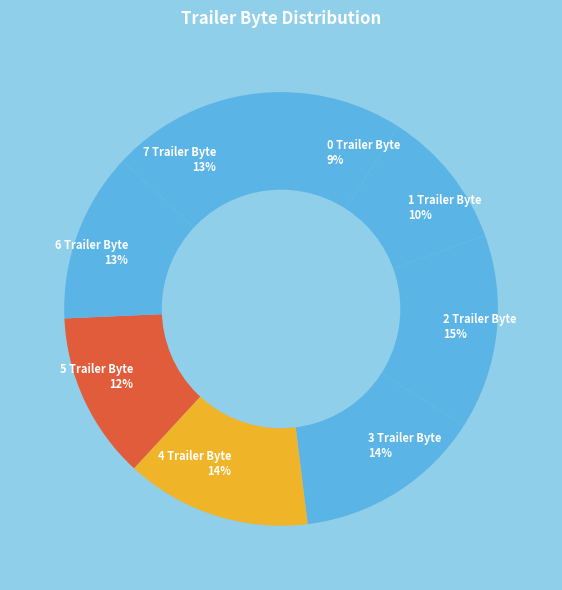

Is the sum of 5 Trailer Byte and 0 Trailer Byte greater than half?

No